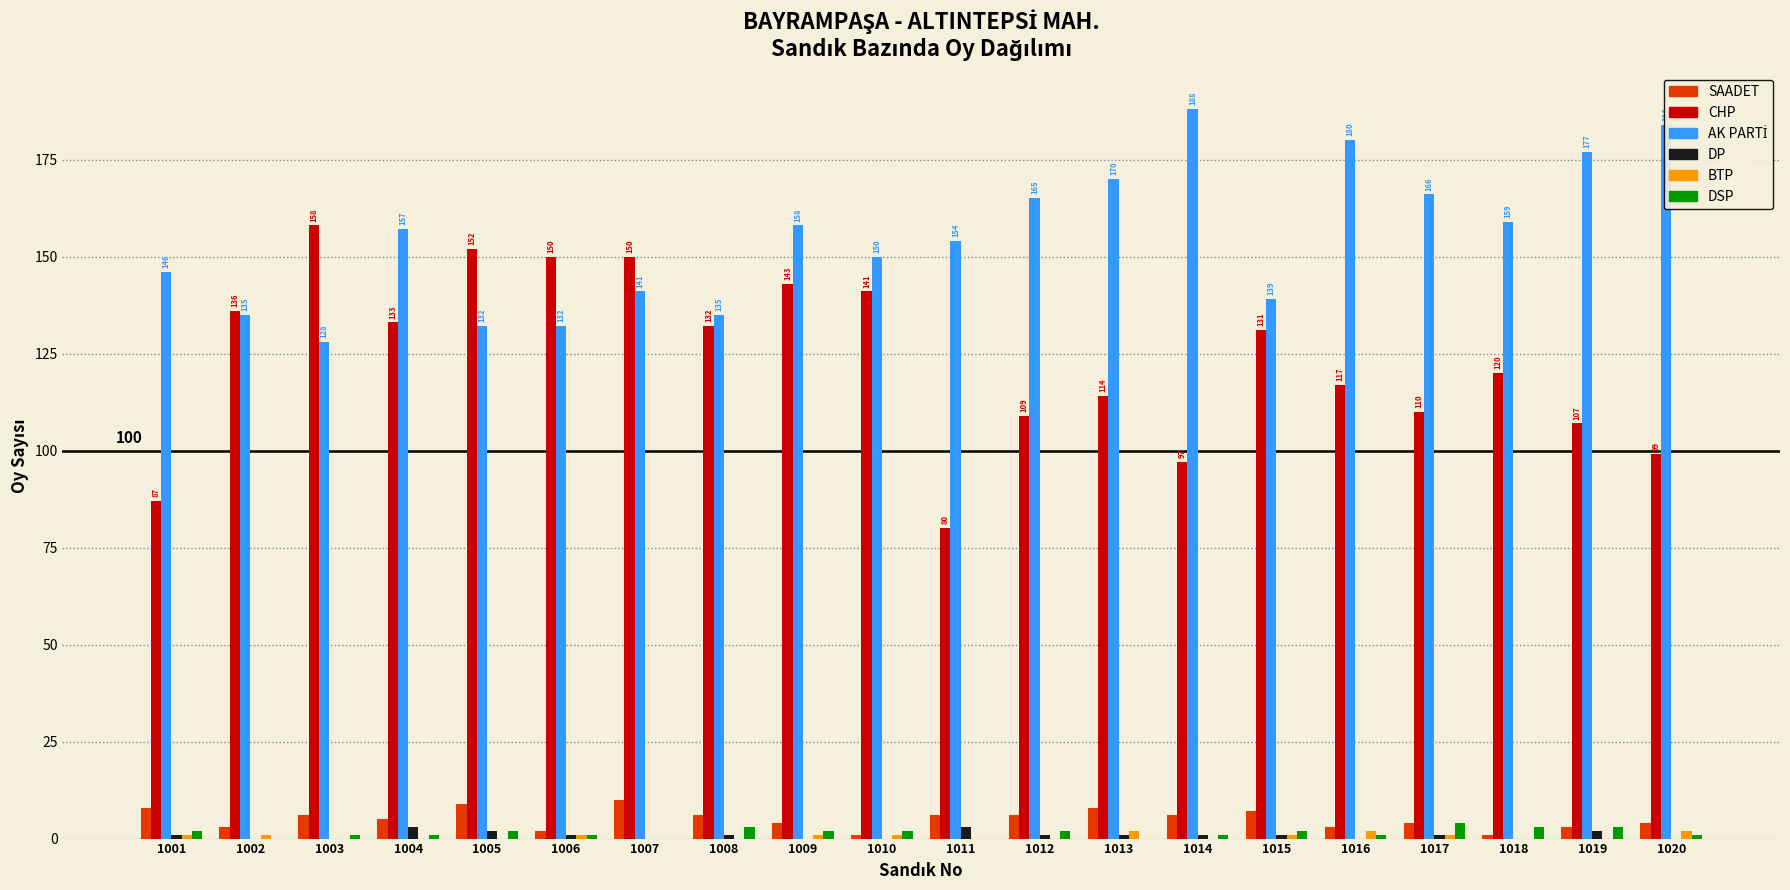

Is it true that SAADET equals 1 at 1010?

True